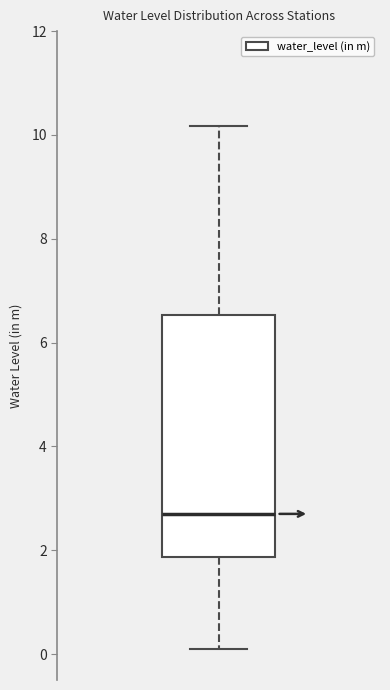

Transcribe this box plot: give where the median line is, the range the box spans, and where the two whiskers end, as read against the y-axis. The values are not printed on the chart, so give them approximately, as read against the axis.

median 2.8, box 1.8 to 6.6, whiskers 0.2 to 10.2